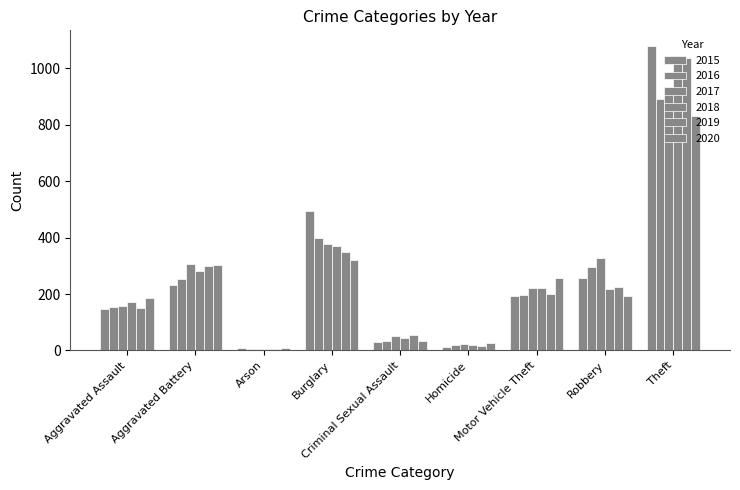

How many groups of bars are there?

9